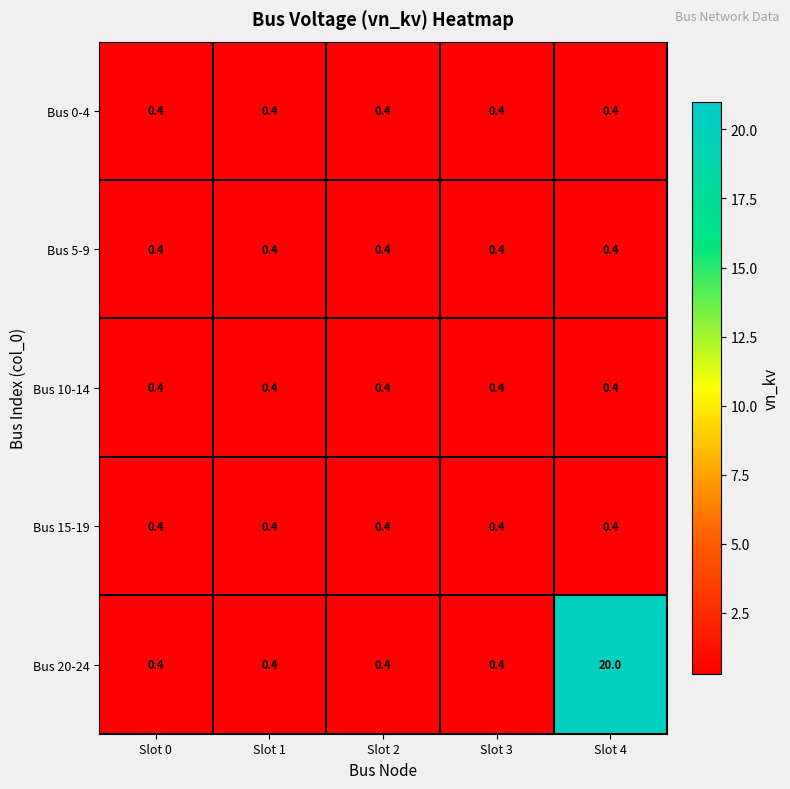

What is the lowest value of the Bus 15-19 series?

0.4